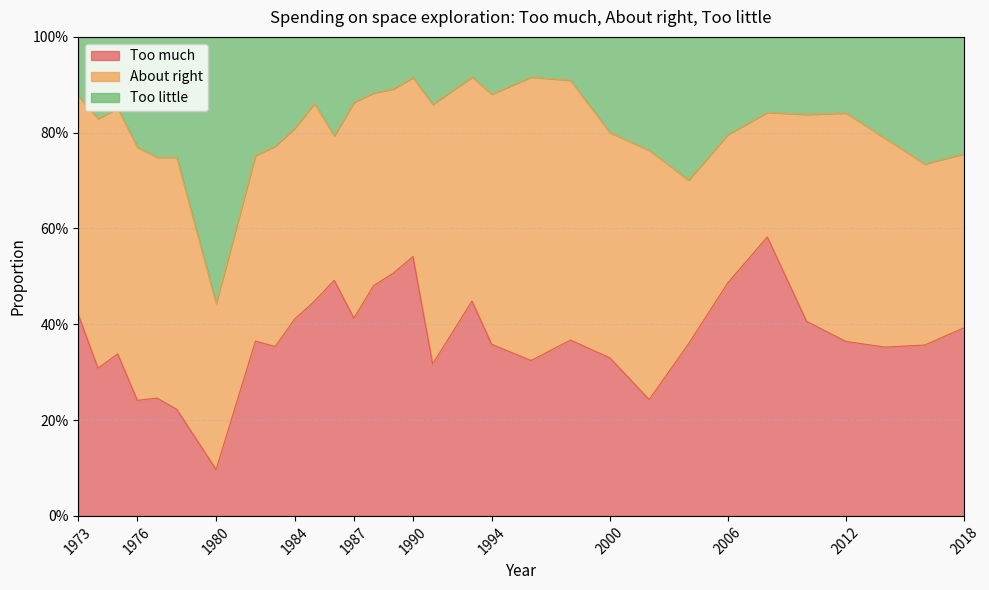

True or false: Too little has more than 0 points higher than both neighbors.

True